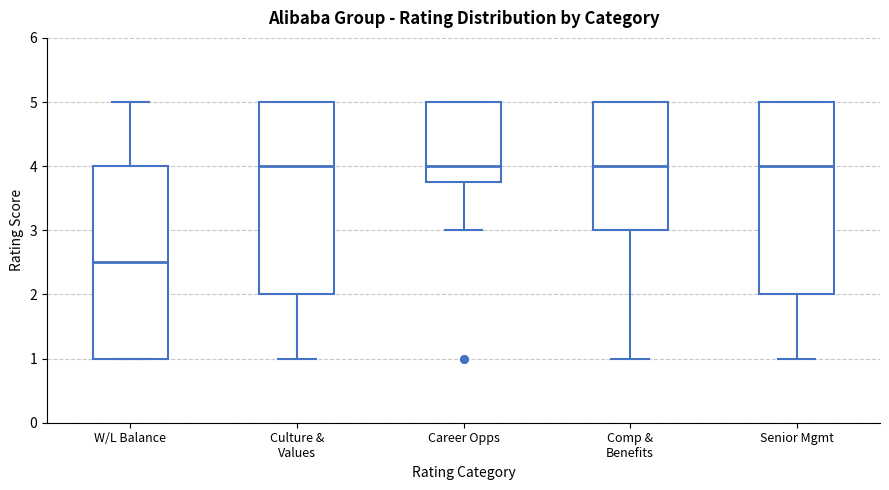

Reading left to right, read every box against the y-axis: the position of its median line, the range the box covers, and the ends of its whiskers. The values are not printed on the chart, so give them approximately, as read against the axis.

W/L Balance: median 2.5, box 1.0 to 4.0, whiskers 1.0 to 5.0
Culture & Values: median 4.0, box 2.0 to 5.0, whiskers 1.0 to 5.0
Career Opps: median 4.0, box 3.8 to 5.0, whiskers 3.0 to 5.0
Comp & Benefits: median 4.0, box 3.0 to 5.0, whiskers 1.0 to 5.0
Senior Mgmt: median 4.0, box 2.0 to 5.0, whiskers 1.0 to 5.0